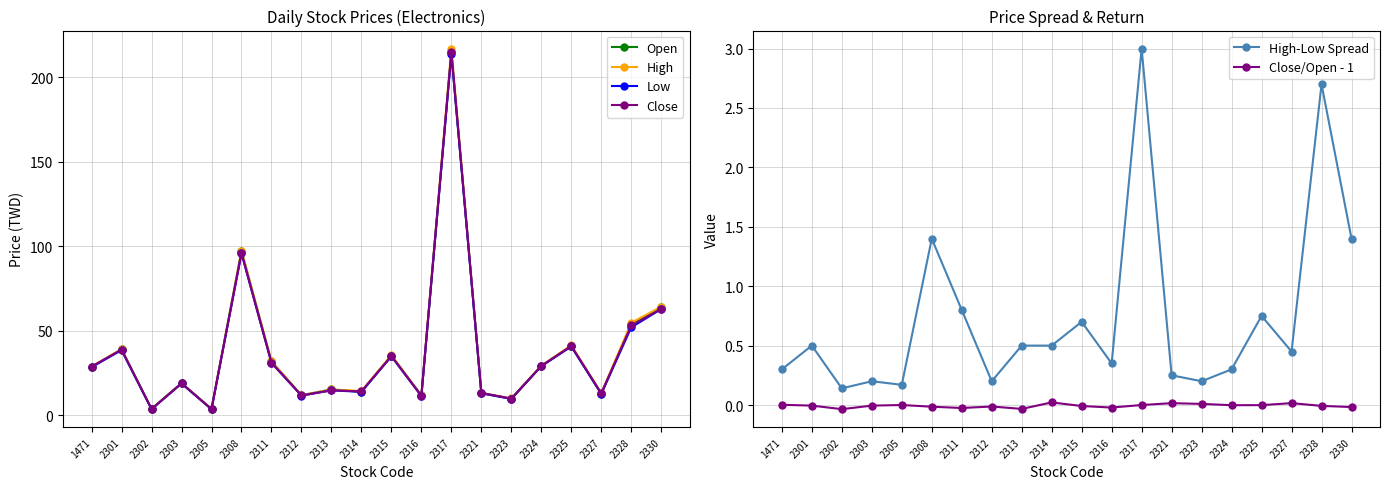

At how many categories does at least one series exceed 175?

1